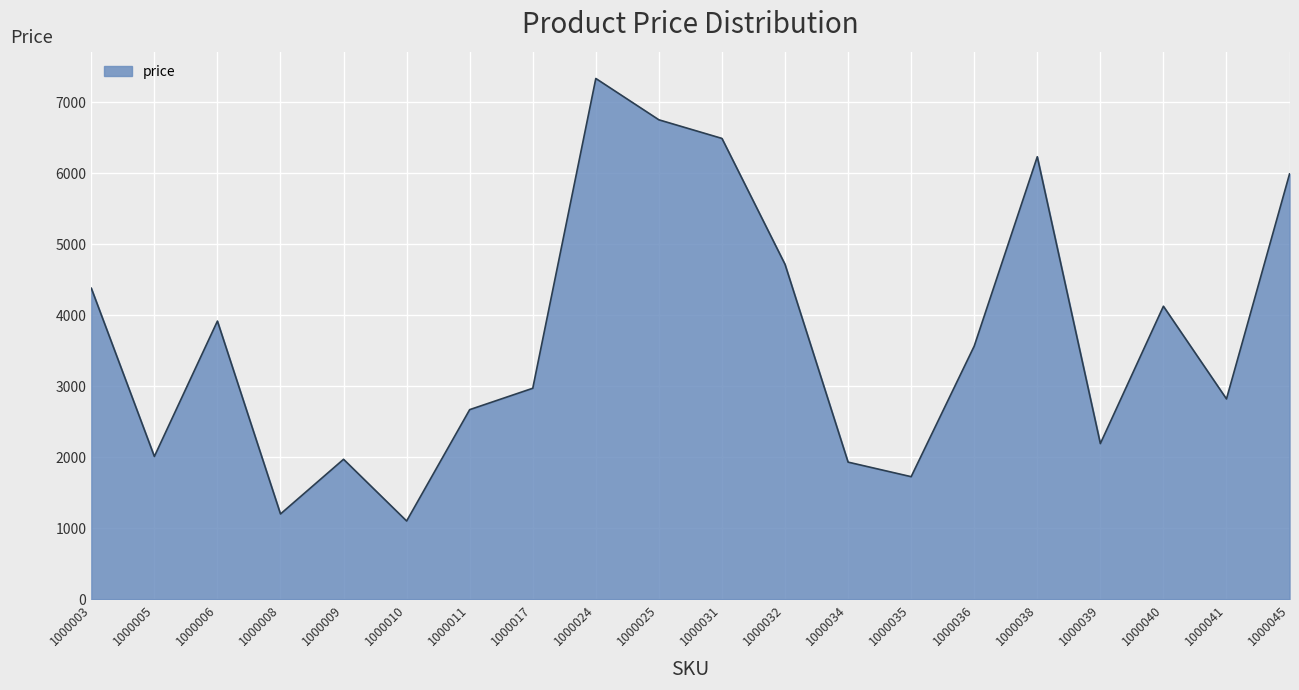

Is it true that the value at 1000034 is 2927?

False